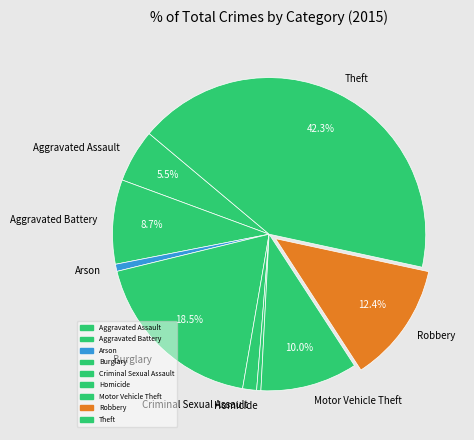

Which has a higher value, Burglary or Homicide?

Burglary